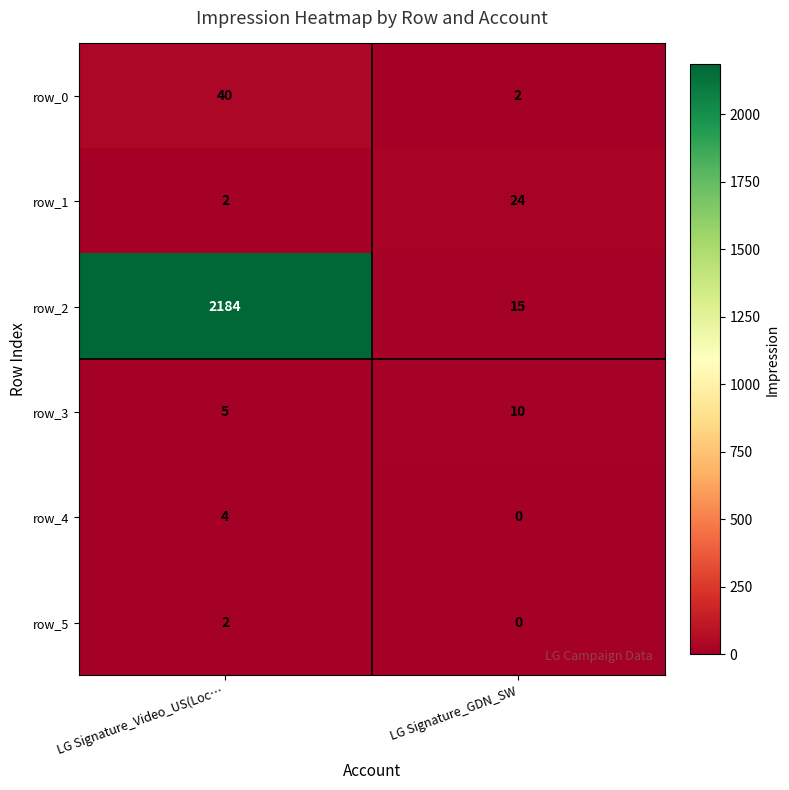

Reading left to right, extract all data points from this chart.

row_0: LG Signature_Video_US(Loc…=40	LG Signature_GDN_SW=2
row_1: LG Signature_Video_US(Loc…=2	LG Signature_GDN_SW=24
row_2: LG Signature_Video_US(Loc…=2184	LG Signature_GDN_SW=15
row_3: LG Signature_Video_US(Loc…=5	LG Signature_GDN_SW=10
row_4: LG Signature_Video_US(Loc…=4	LG Signature_GDN_SW=0
row_5: LG Signature_Video_US(Loc…=2	LG Signature_GDN_SW=0